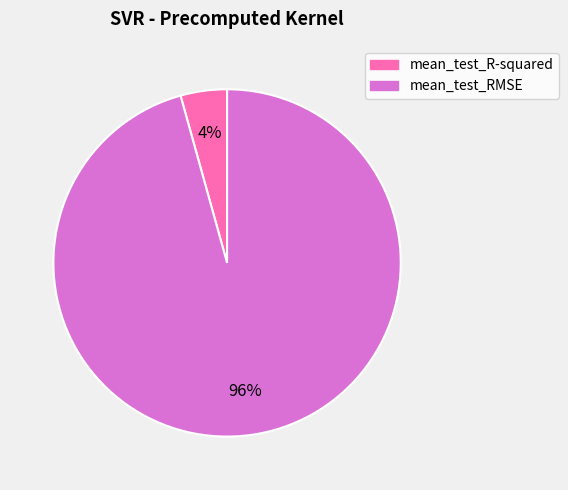

To the nearest percent, what portion does mean_test_R-squared represent?

4%